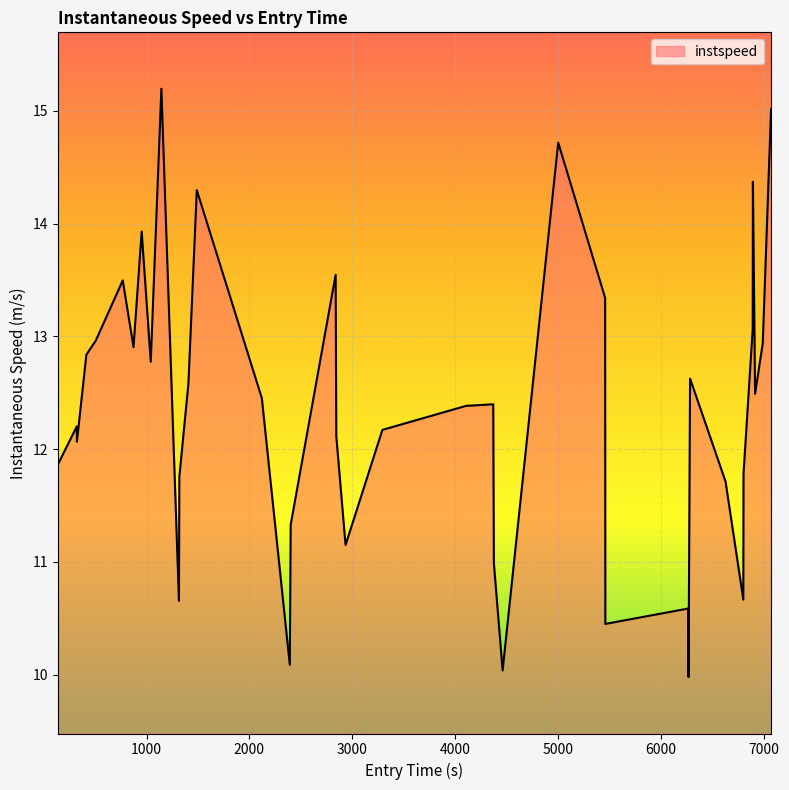

What is the difference between the maximum and minimum values?

5.2